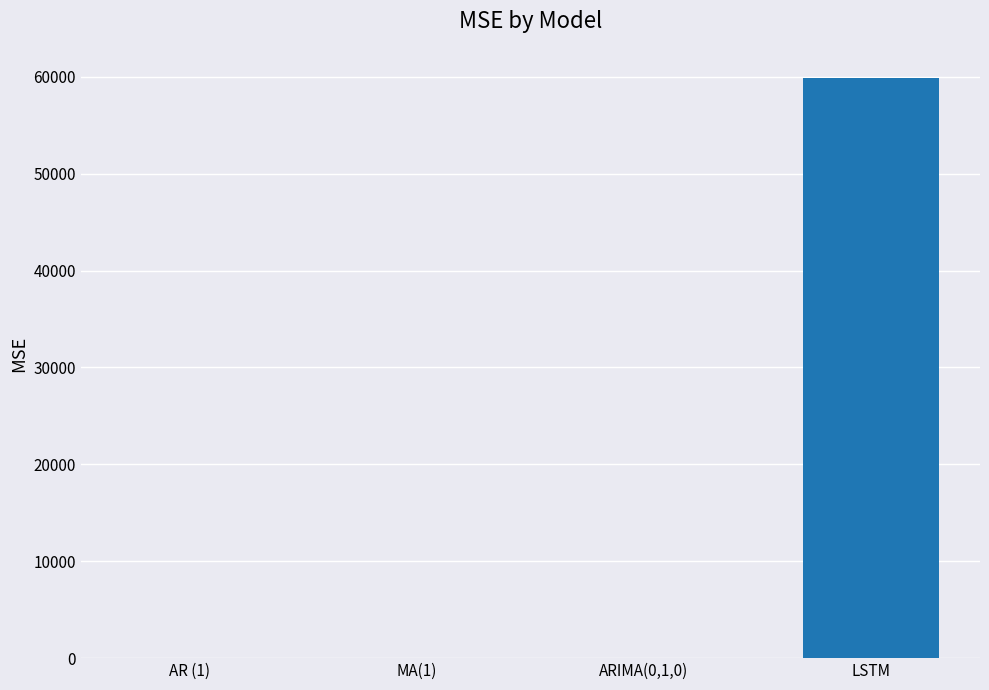

True or false: the data shows 0.0 at ARIMA(0,1,0).

True